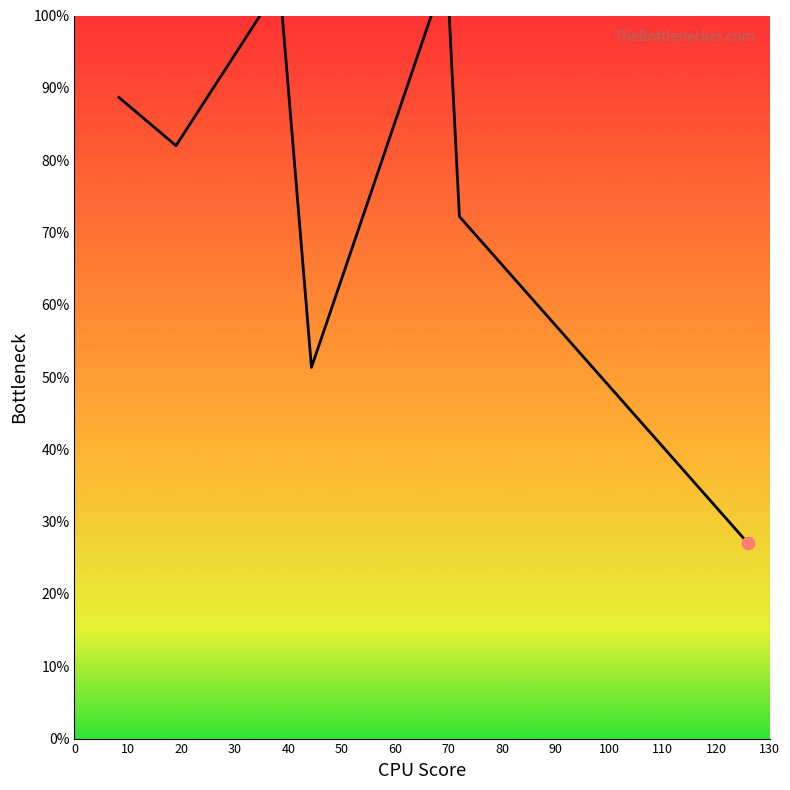

What is the ratio of the value at 72 to the value at 38.4?

0.7